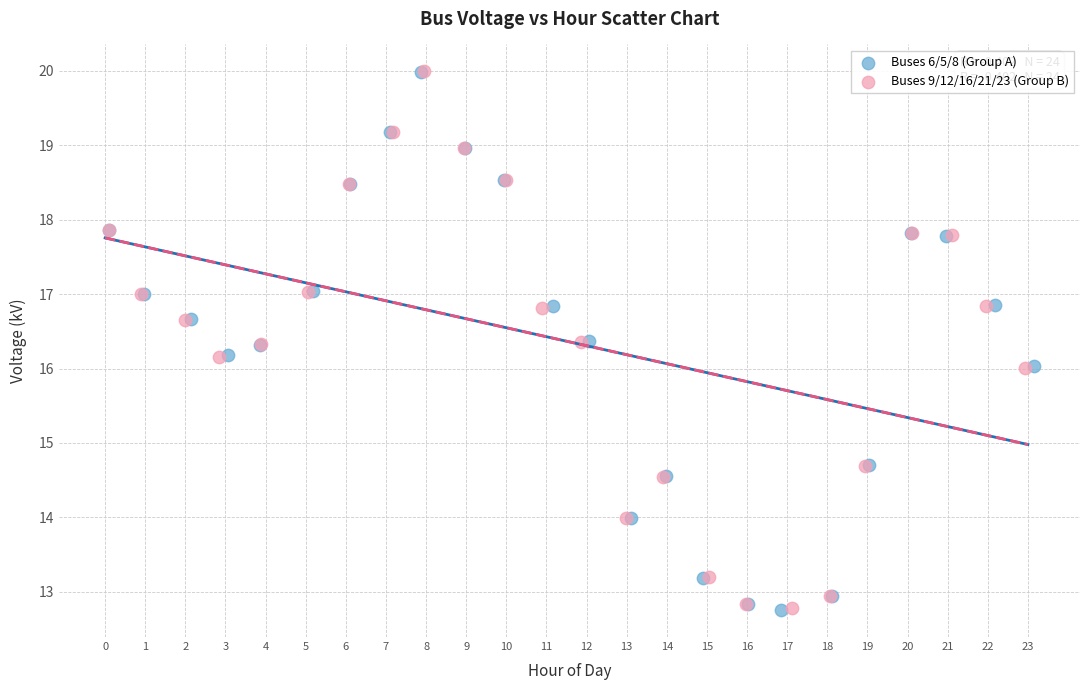

What are all the series names shown in the legend?

Buses 6/5/8 (Group A), Buses 9/12/16/21/23 (Group B)